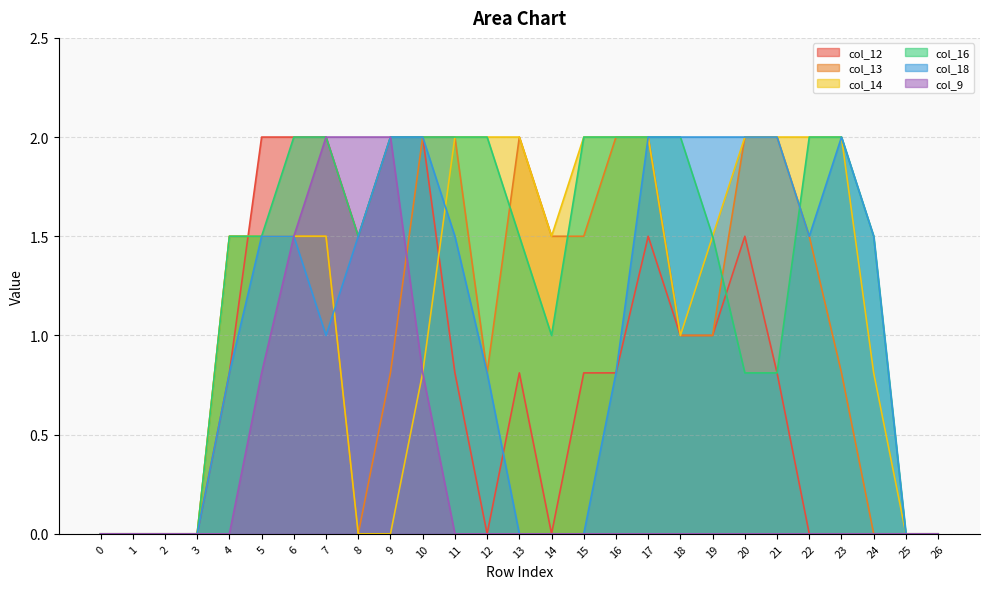

How many values in the col_13 series exceed 1?

14